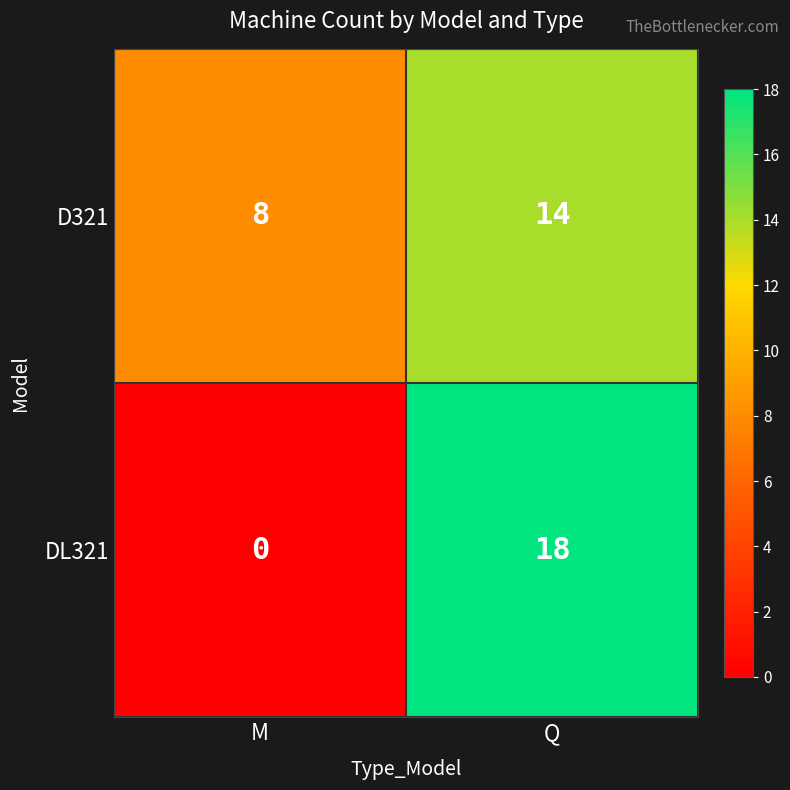

What is the maximum value shown in the chart?

18